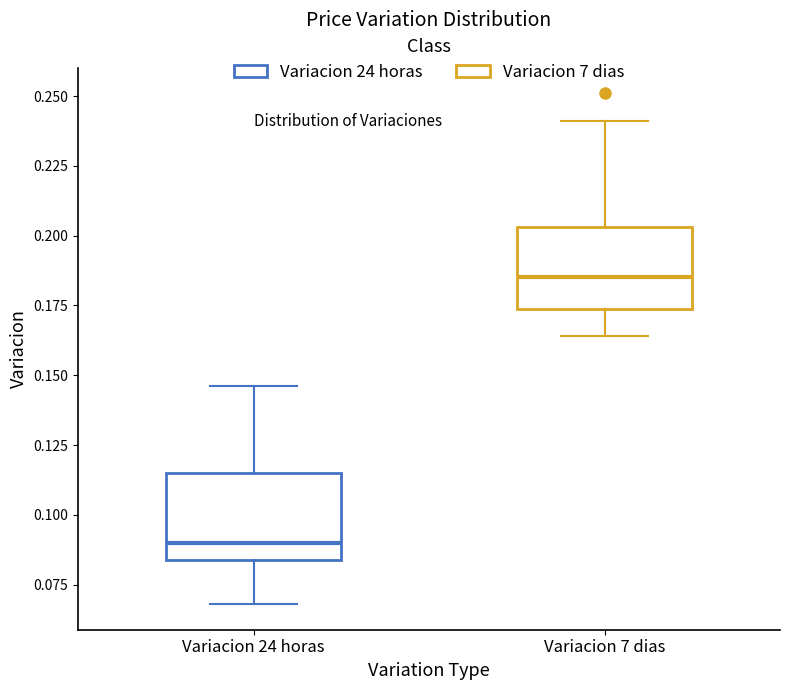

Reading left to right, transcribe this box plot: for each box, give where its median line is, the range the box spans, and where its two whiskers end, as read against the y-axis. The values are not printed on the chart, so give them approximately, as read against the axis.

Variacion 24 horas: median 0.090, box 0.085 to 0.115, whiskers 0.070 to 0.145
Variacion 7 dias: median 0.185, box 0.175 to 0.205, whiskers 0.165 to 0.240